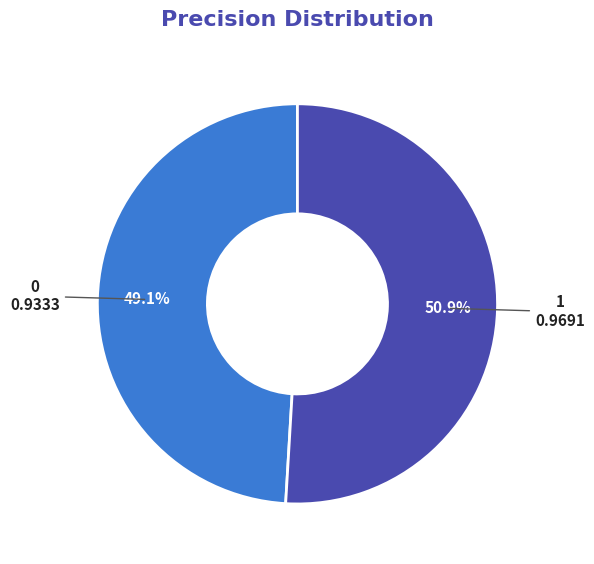

Rank the categories by value from highest to lowest.

1, 0